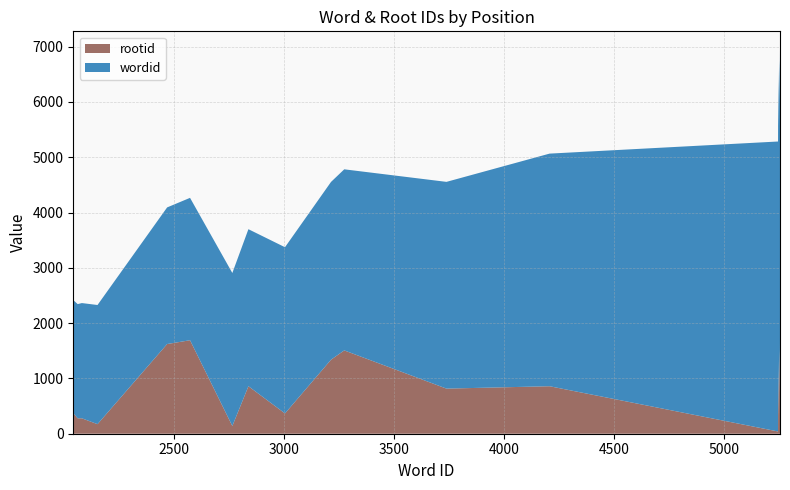

Reading left to right, list all the values displayed in this chart.

wordid: 2045	2046	2065	2084	2155	2471	2575	2767	2840	3006	3215	3275	3739	4207	5244	5245	5246	5247	5248	5249	5250	5251	5252	5253
rootid: 615	367	279	279	173	1622	1691	140	859	367	1339	1507	816	859	41	1159	329	910	1199	1507	1199	753	1679	266